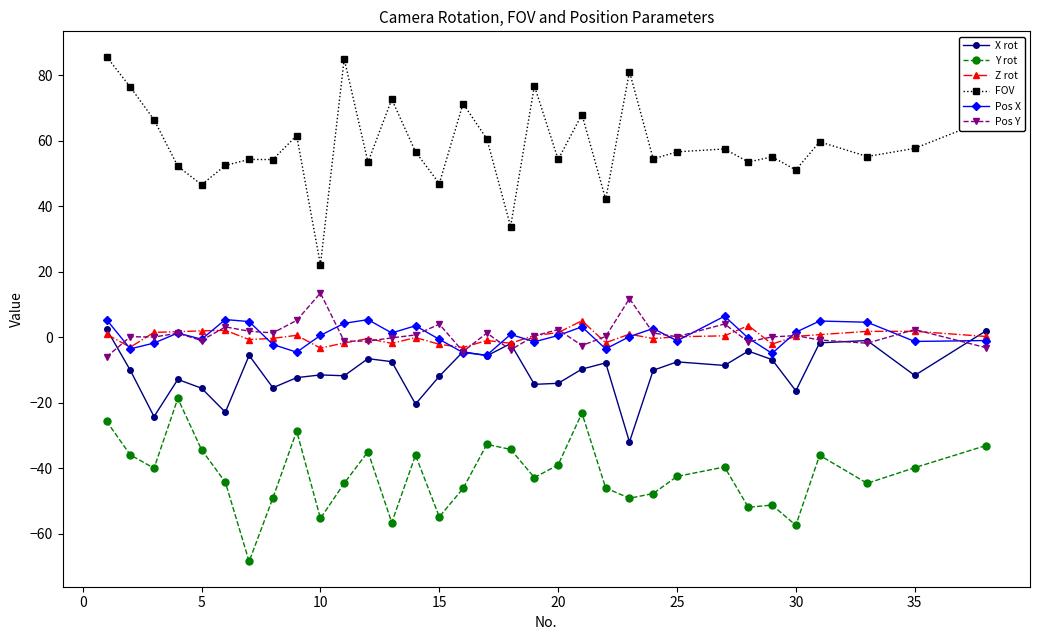

True or false: Pos X and FOV intersect in this chart.

False